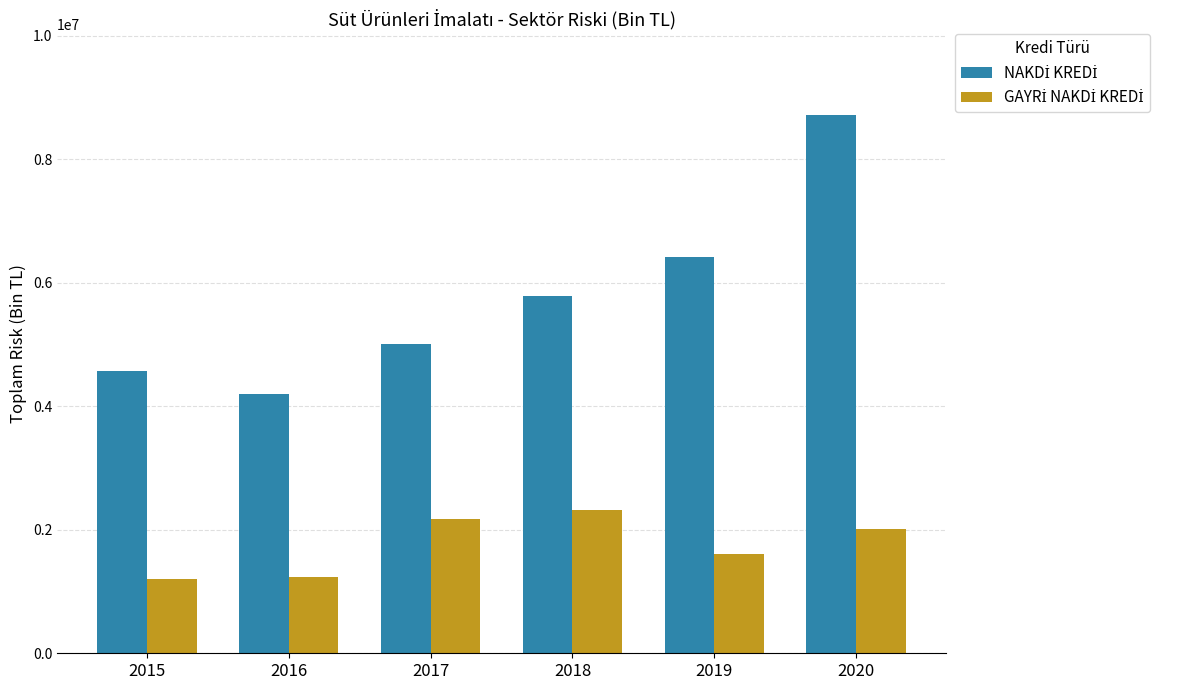

How many series are shown in this chart?

2